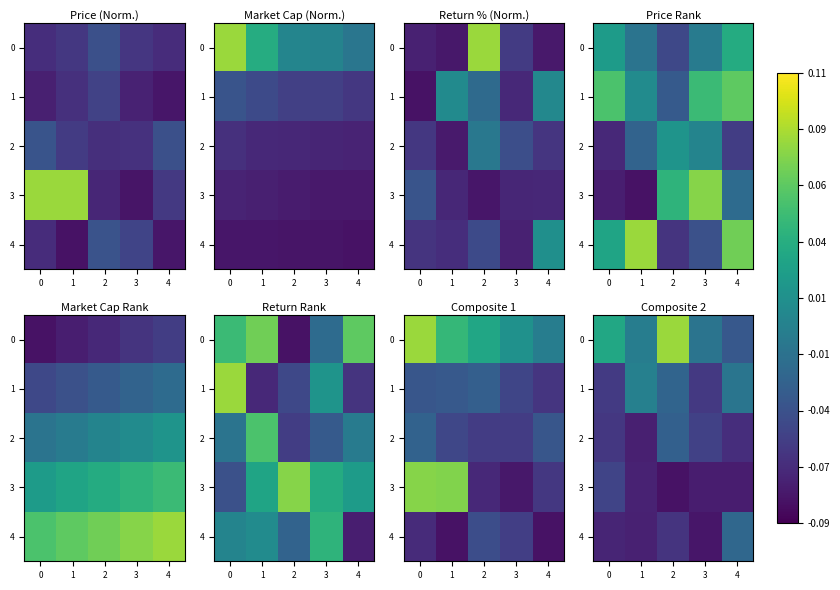

At how many categories does at least one series exceed 0?

2